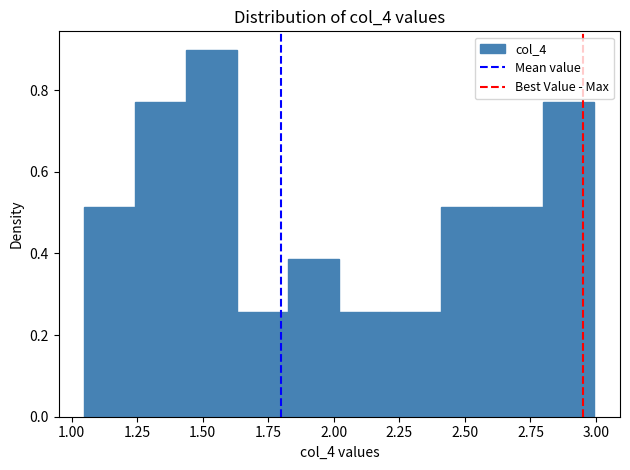

Around what value on the x-axis is the tallest bar? Give the approximate position of its centre, as read against the axis.

1.55